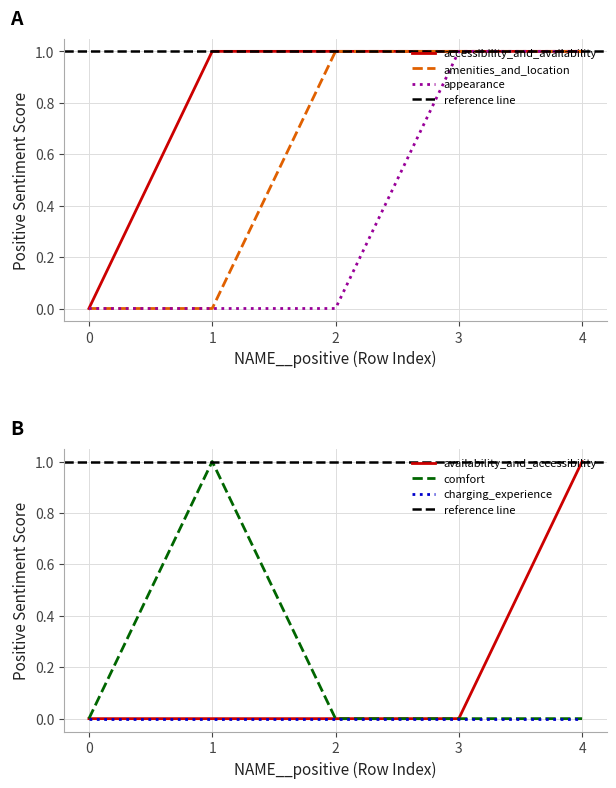

Does the chart have visible grid lines?

Yes